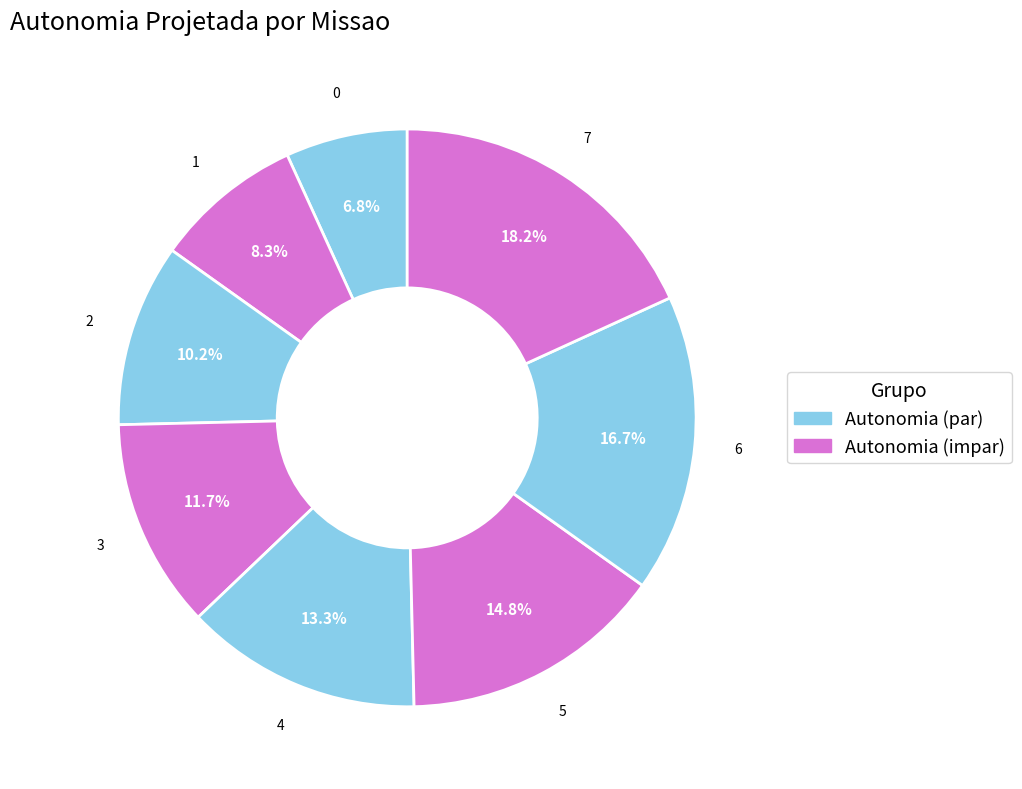

How many segments does this pie chart have?

8